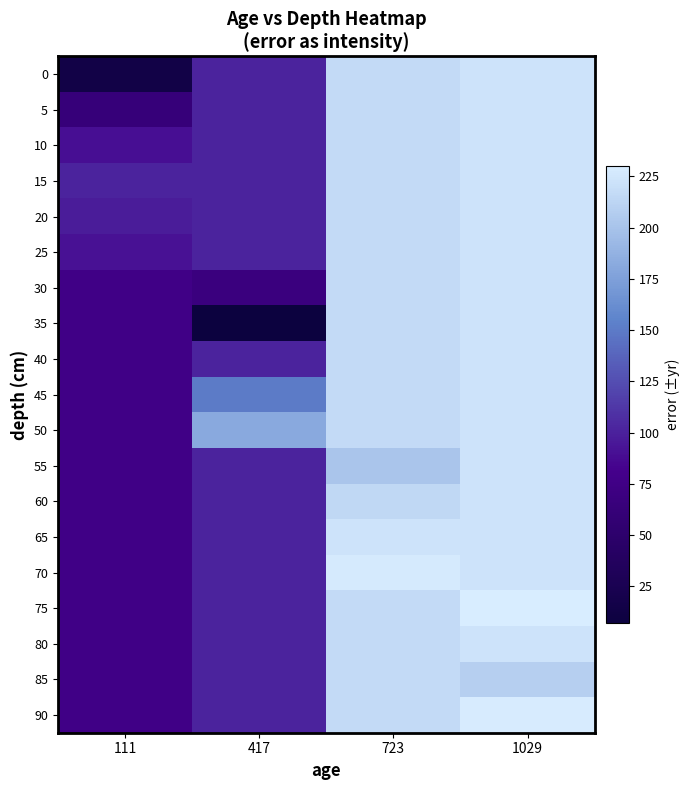

Which series changed the most between 723 and 1029?

55